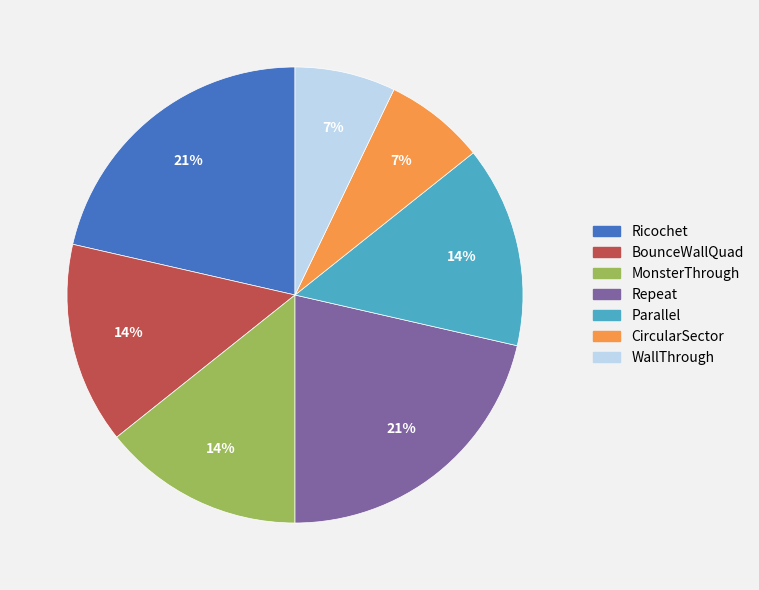

Approximately how many times larger is the value at Repeat compared to Ricochet?

1.0